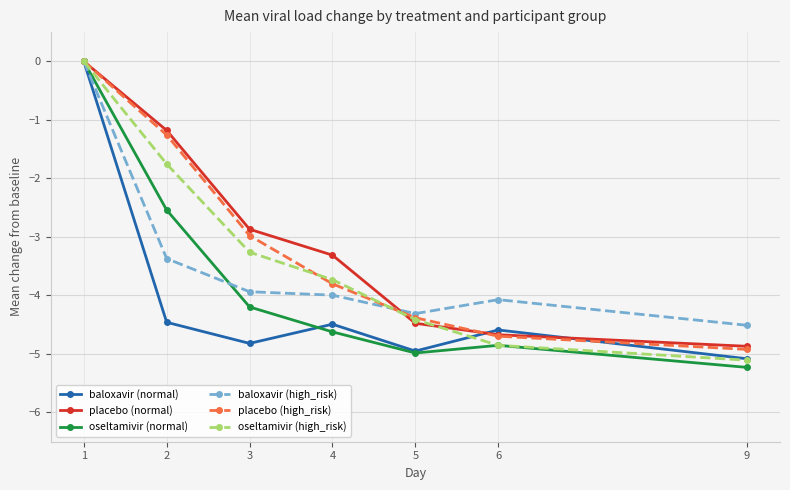

Reading right to left, list all the values displayed in this chart.

baloxavir (normal): -5.1	-4.6	-5.0	-4.5	-4.8	-4.5	0.0
placebo (normal): -4.9	-4.7	-4.5	-3.3	-2.9	-1.2	0.0
oseltamivir (normal): -5.2	-4.9	-5.0	-4.6	-4.2	-2.5	0.0
baloxavir (high_risk): -4.5	-4.1	-4.3	-4.0	-3.9	-3.4	0.0
placebo (high_risk): -4.9	-4.7	-4.4	-3.8	-3.0	-1.3	0.0
oseltamivir (high_risk): -5.1	-4.9	-4.4	-3.7	-3.3	-1.8	0.0